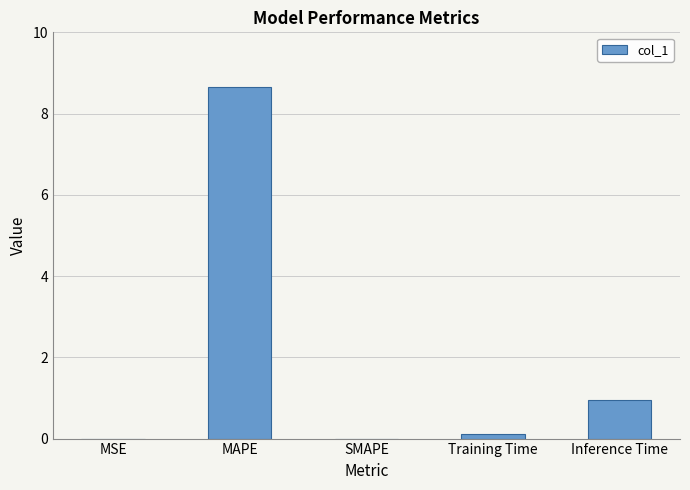

What is the maximum value shown in the chart?

8.7